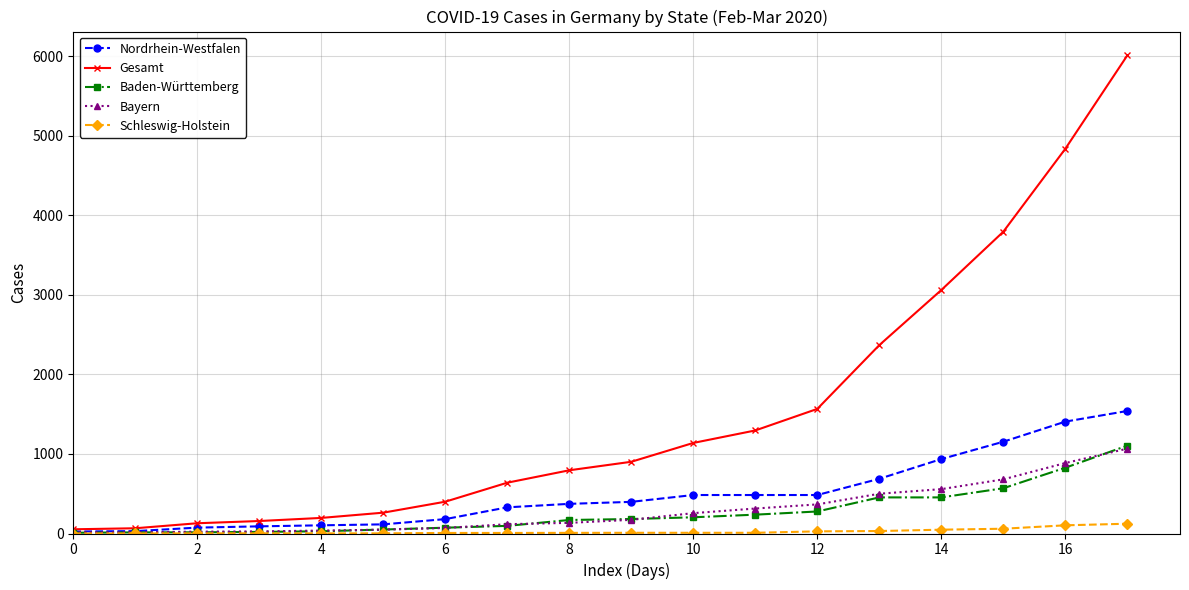

What is the greatest value displayed?

6012